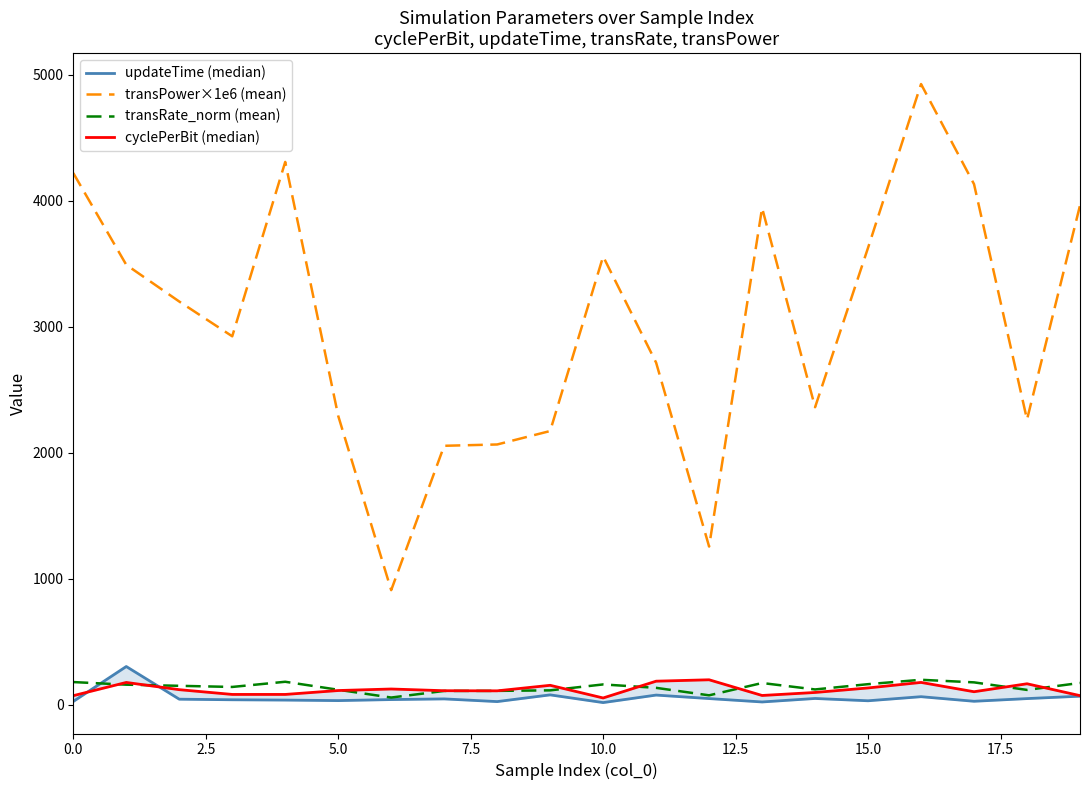

True or false: transRate_norm (mean) and updateTime (median) cross at least once.

True